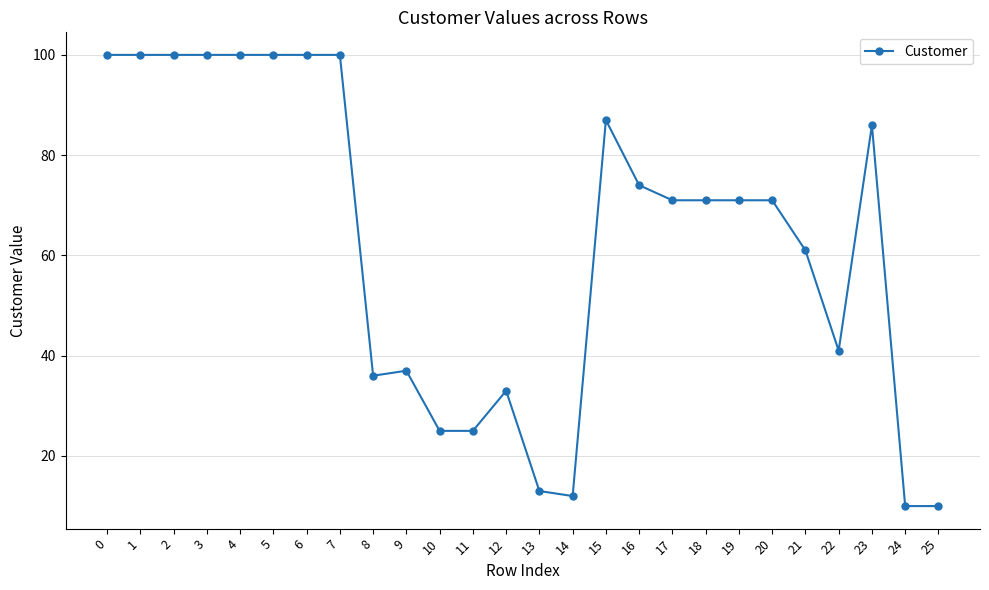

True or false: the data has more than 1 interior local peaks.

True